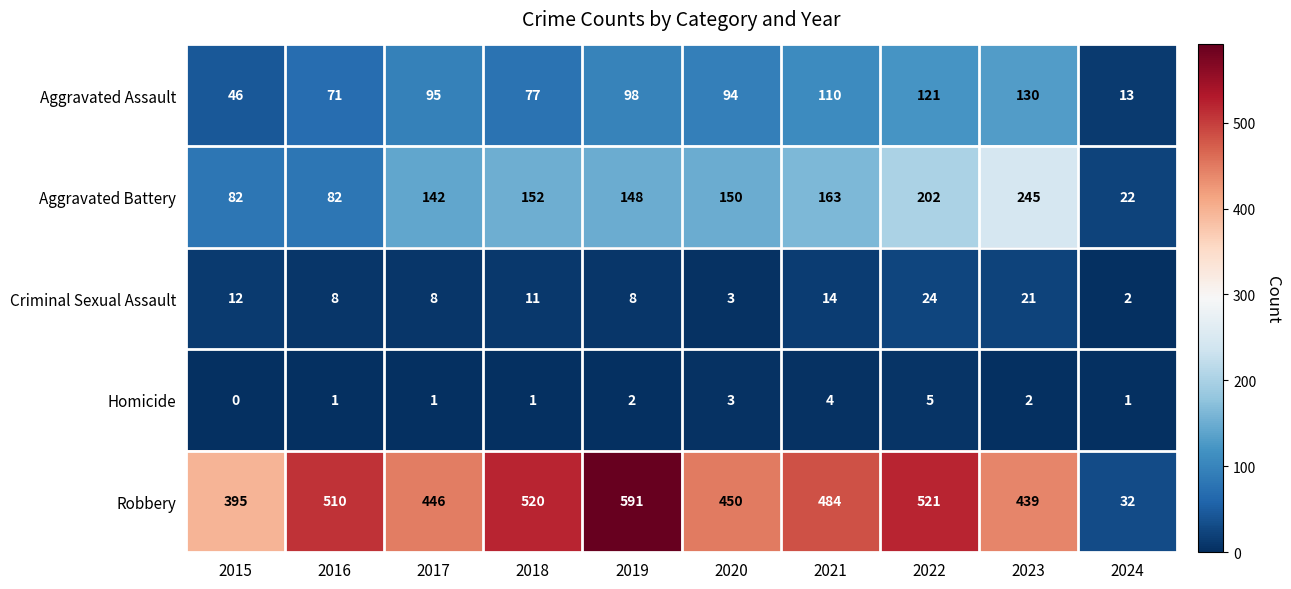

How many series are shown in this chart?

5